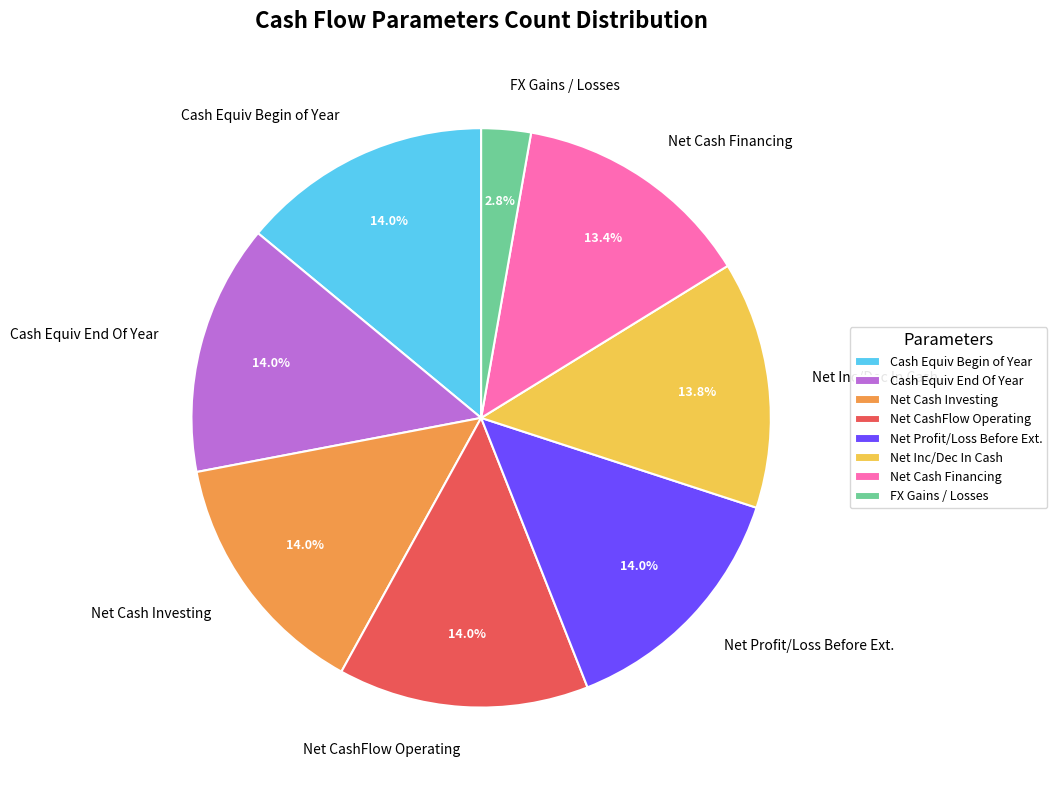

Which category has the smallest portion of the pie?

FX Gains / Losses